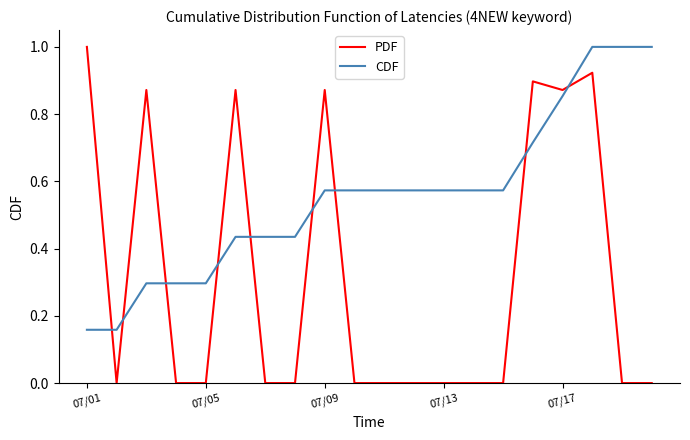

Which series has the largest total across all categories?

CDF